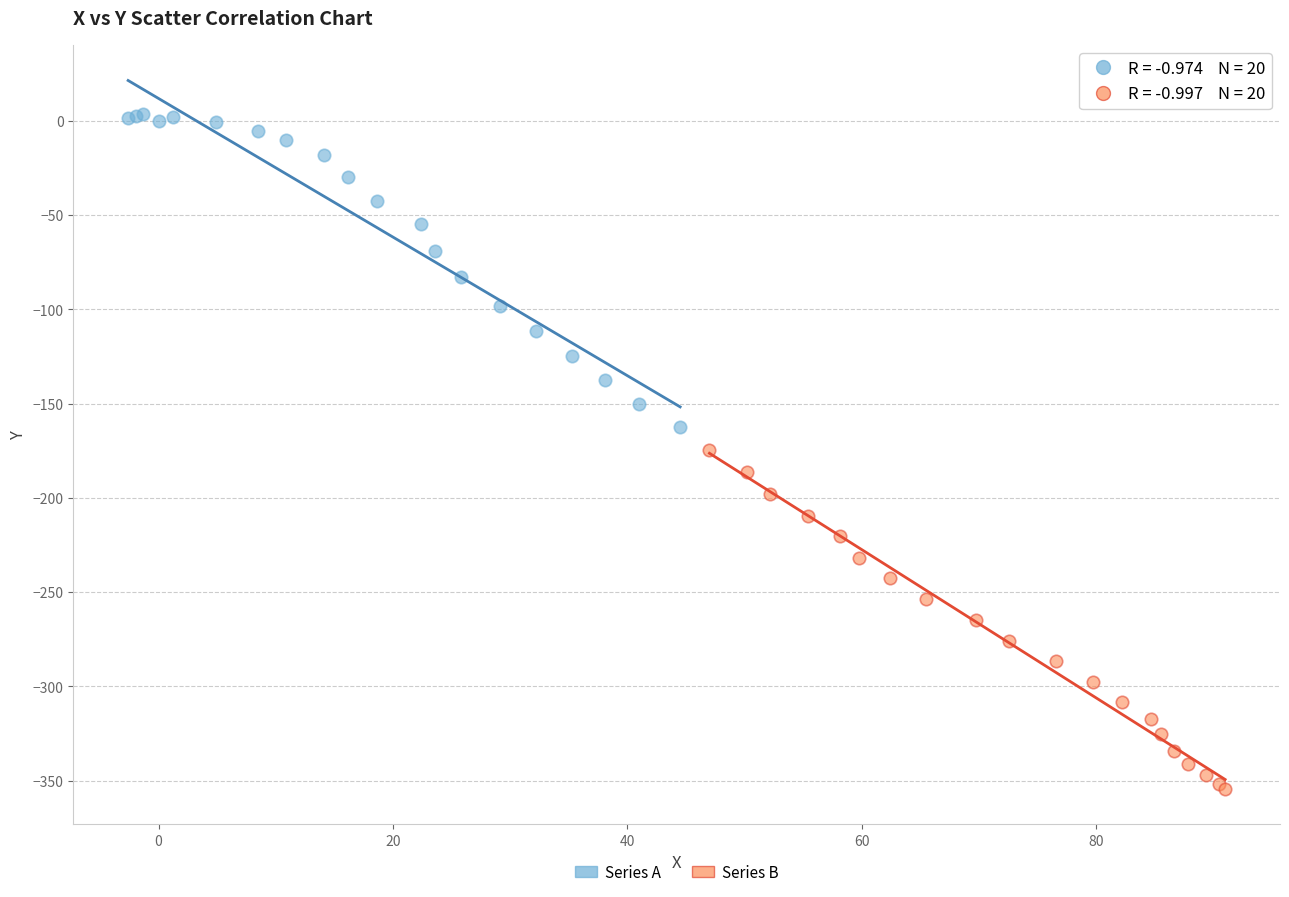

Which series contains the lowest Y value?

Series B